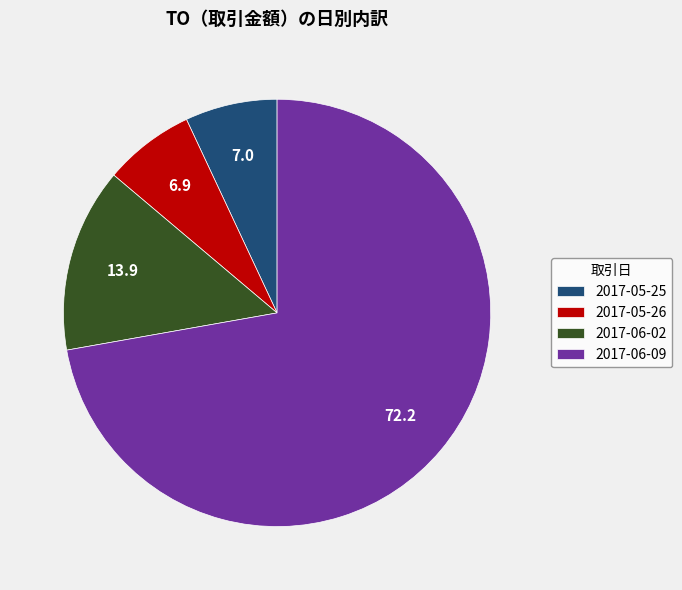

What is the largest slice in the pie chart?

2017-06-09